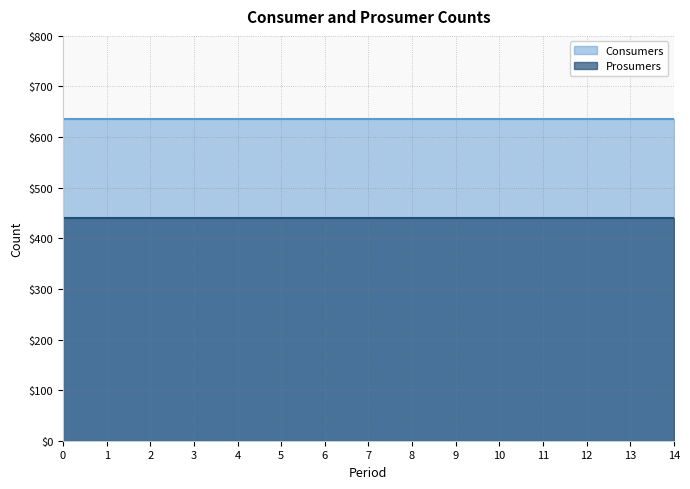

Which series has the largest range (max minus min)?

Consumers